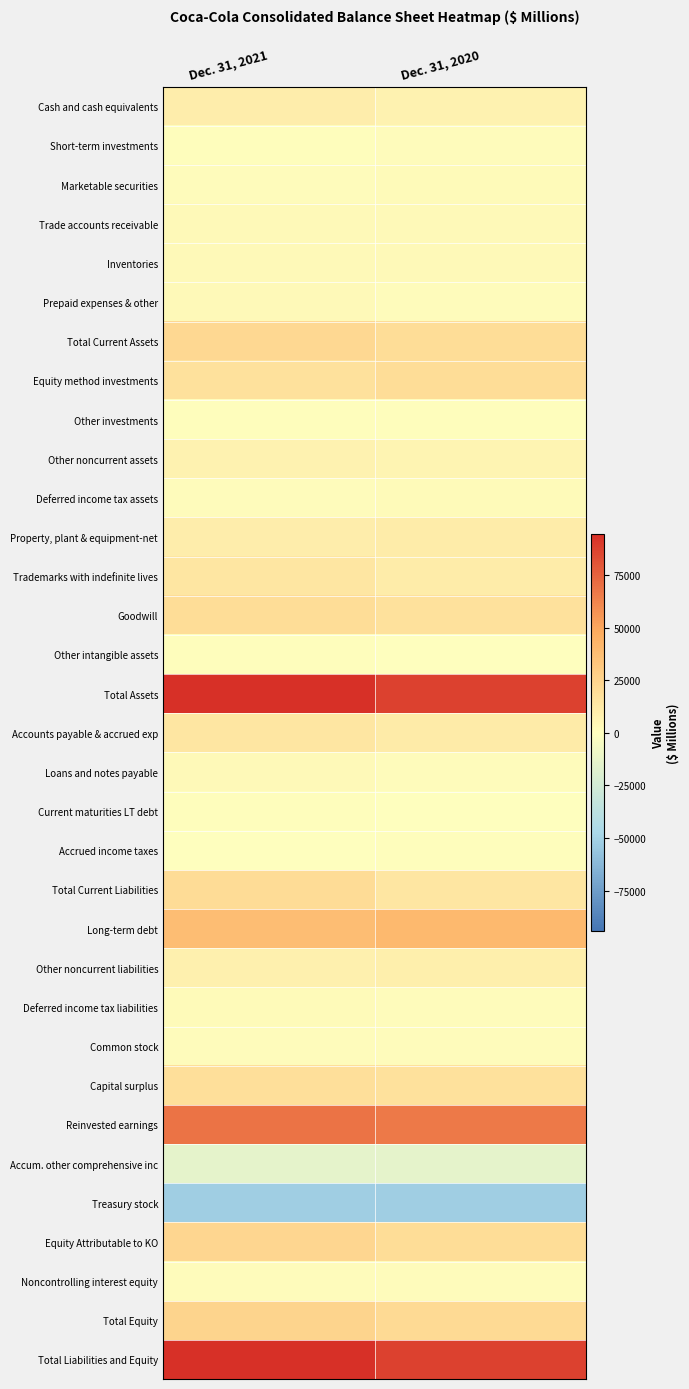

Rank the series at Dec. 31, 2020 from lowest to highest value.

Treasury stock, Accum. other comprehensive inc, Current maturities LT debt, Other intangible assets, Accrued income taxes, Other investments, Common stock, Short-term investments, Deferred income tax liabilities, Prepaid expenses & other, Noncontrolling interest equity, Loans and notes payable, Marketable securities, Deferred income tax assets, Trade accounts receivable, Inventories, Other noncurrent assets, Cash and cash equivalents, Other noncurrent liabilities, Trademarks with indefinite lives, Property, plant & equipment-net, Accounts payable & accrued exp, Total Current Liabilities, Goodwill, Capital surplus, Total Current Assets, Equity method investments, Equity Attributable to KO, Total Equity, Long-term debt, Reinvested earnings, Total Assets, Total Liabilities and Equity